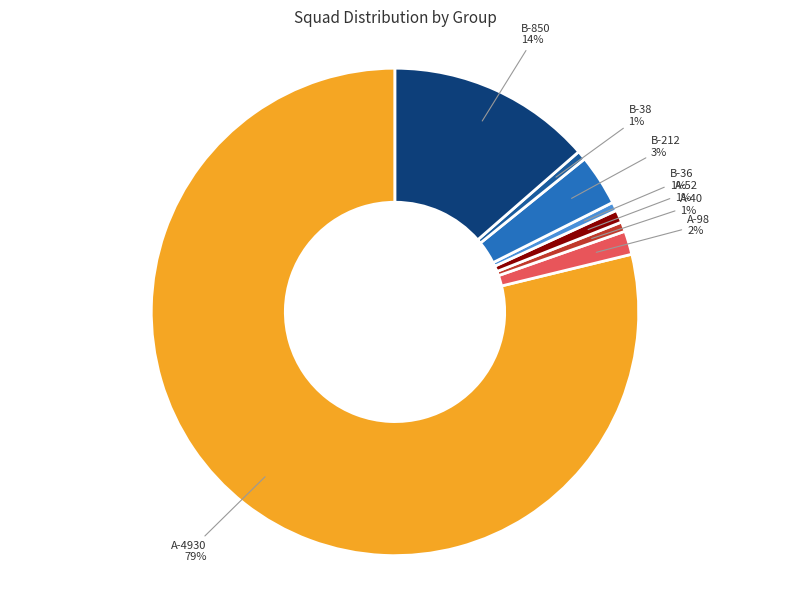

Which slice represents more than half of the pie?

A-4930